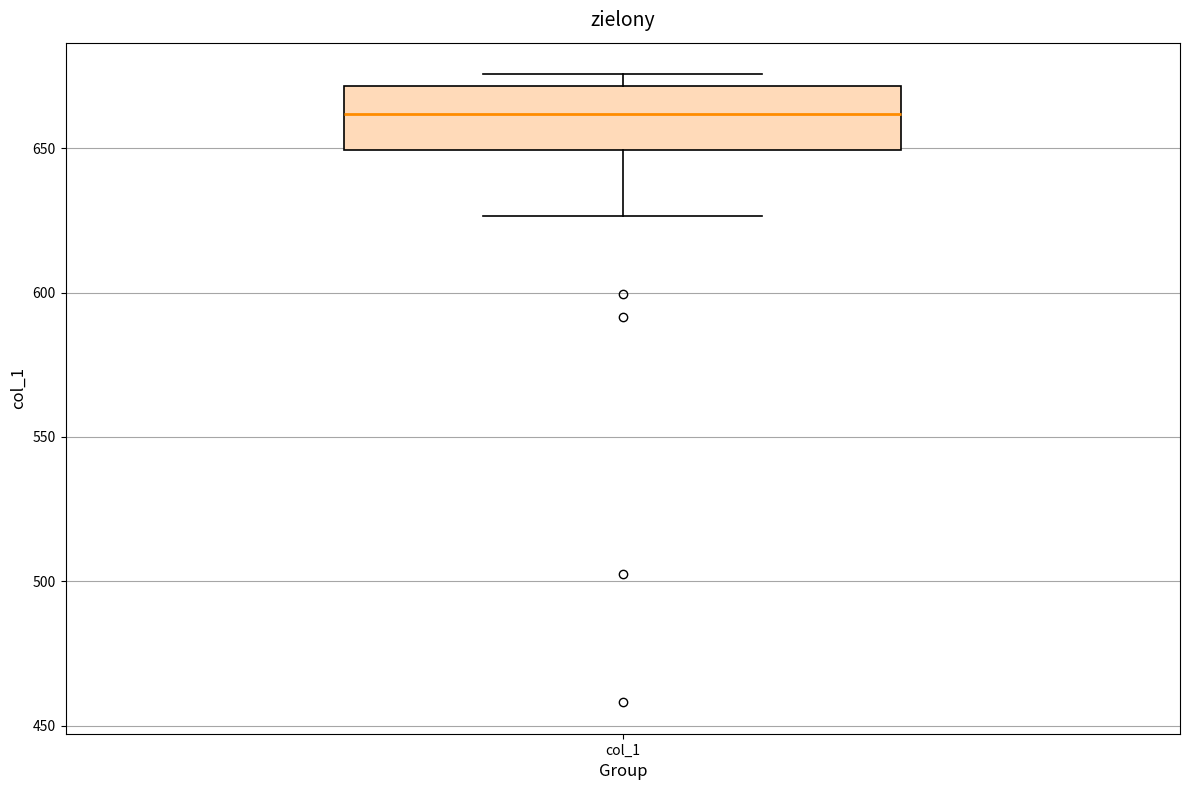

Where is the lower edge of the box for col_1 on the y-axis? The values are not printed on the chart, so give them approximately, as read against the axis.

650